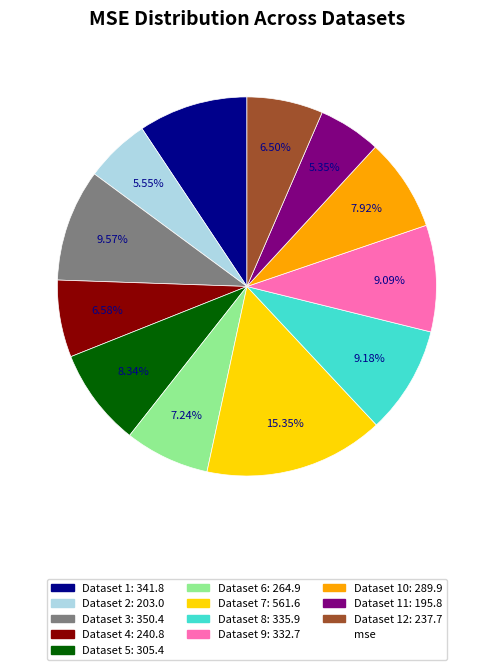

Is there a majority slice in this chart?

No